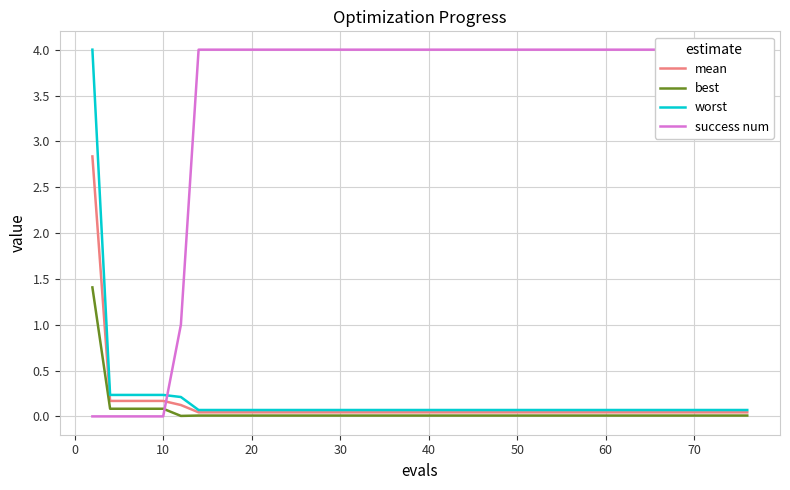

What is the maximum value for worst?

4.0